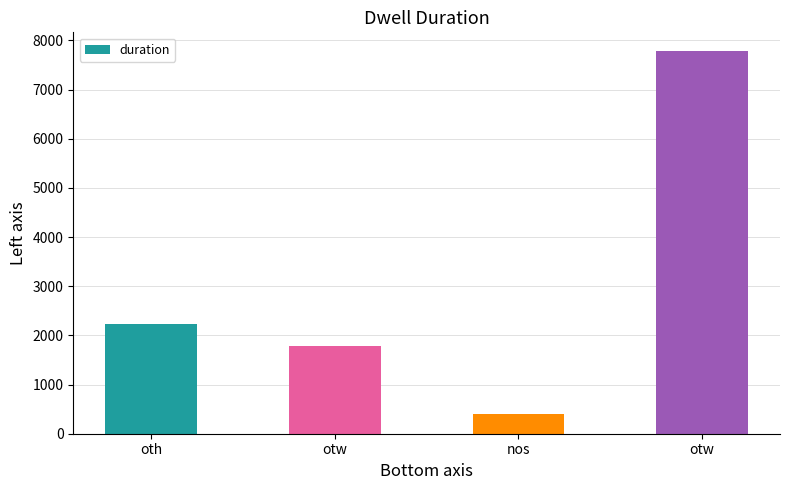

How many bars are there in total?

4